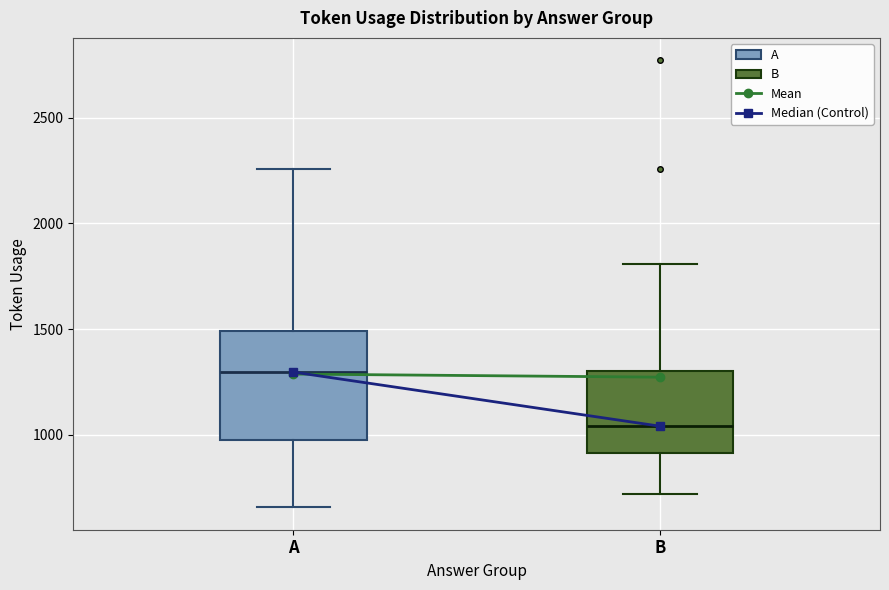

Where does the upper whisker of the box for A end on the y-axis? The values are not printed on the chart, so give them approximately, as read against the axis.

2250